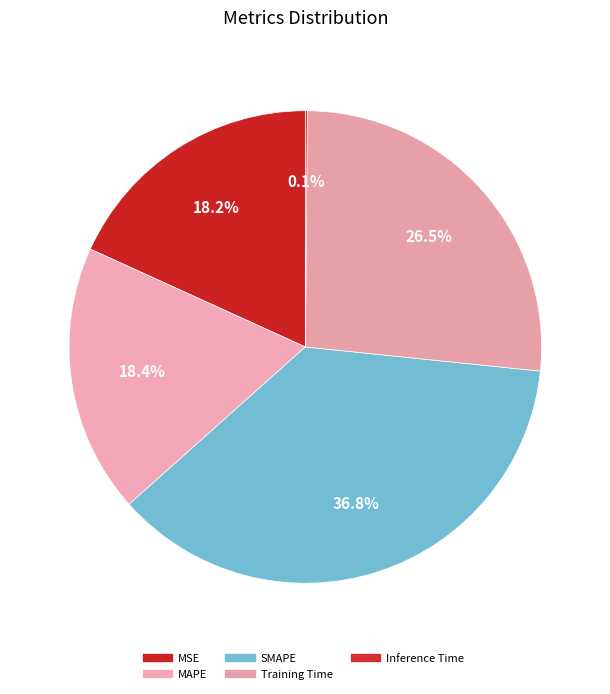

To the nearest percent, what is the difference between the largest and smallest slice percentages?

37%